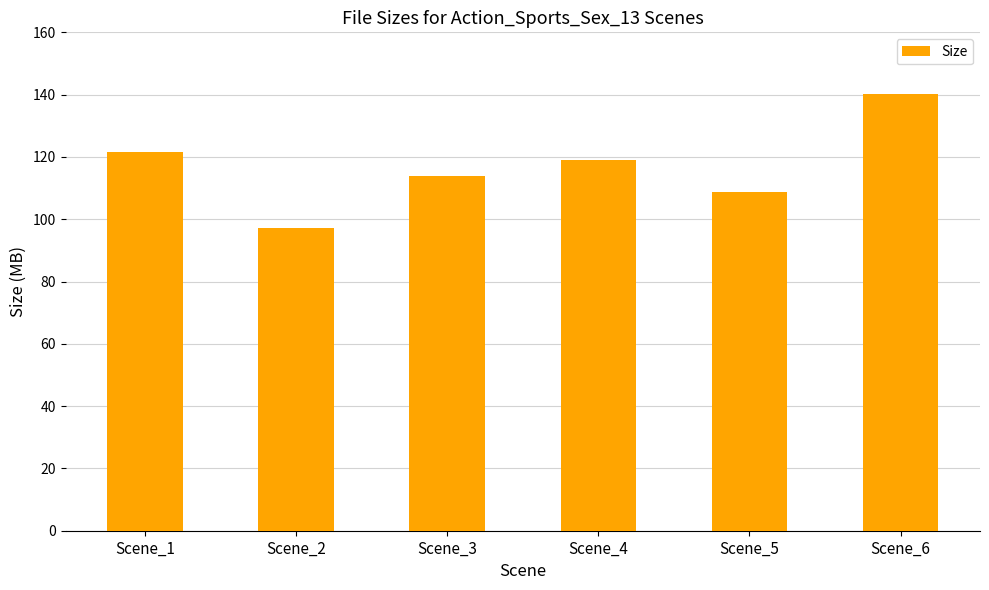

Reading left to right, transcribe all the data shown in this chart.

121.6	97.0	113.8	119.1	108.9	140.3